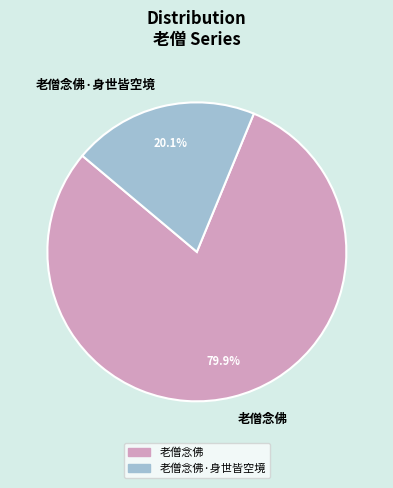

To the nearest percent, what portion does 老僧念佛 represent?

80%